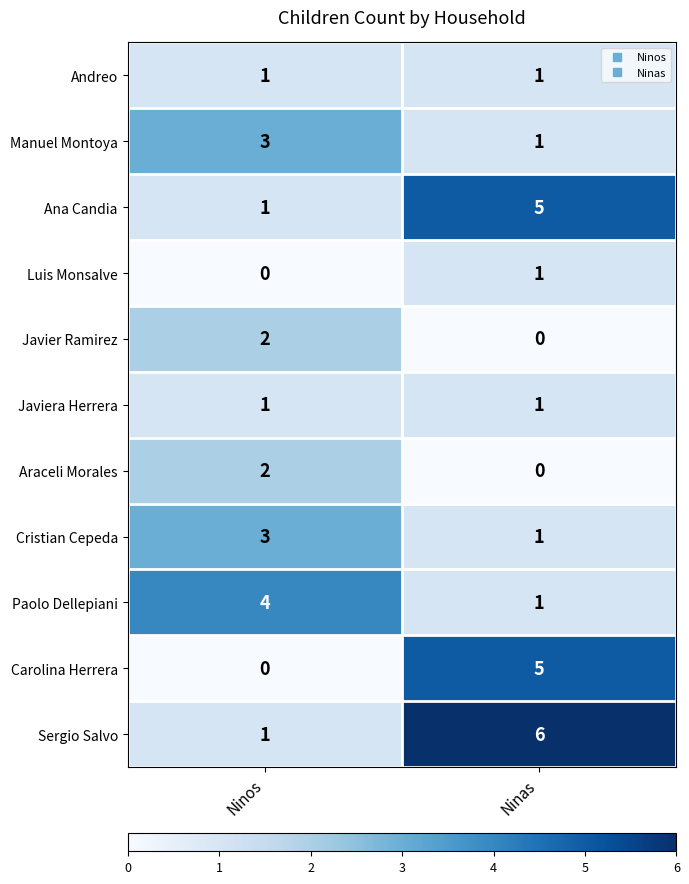

Which label corresponds to the largest value in the chart?

Ninas